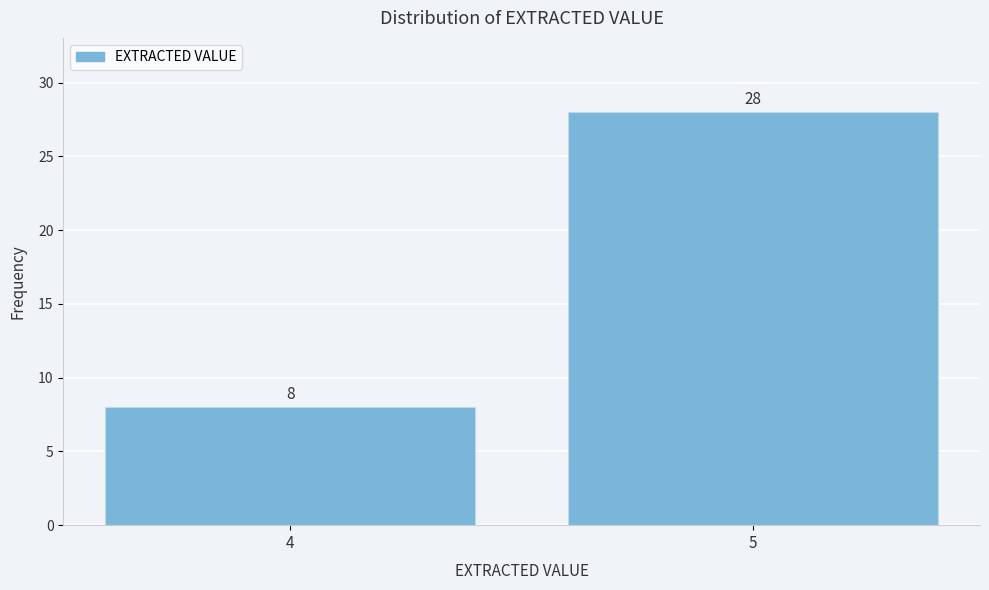

Reading left to right, transcribe all the data shown in this chart.

8	28